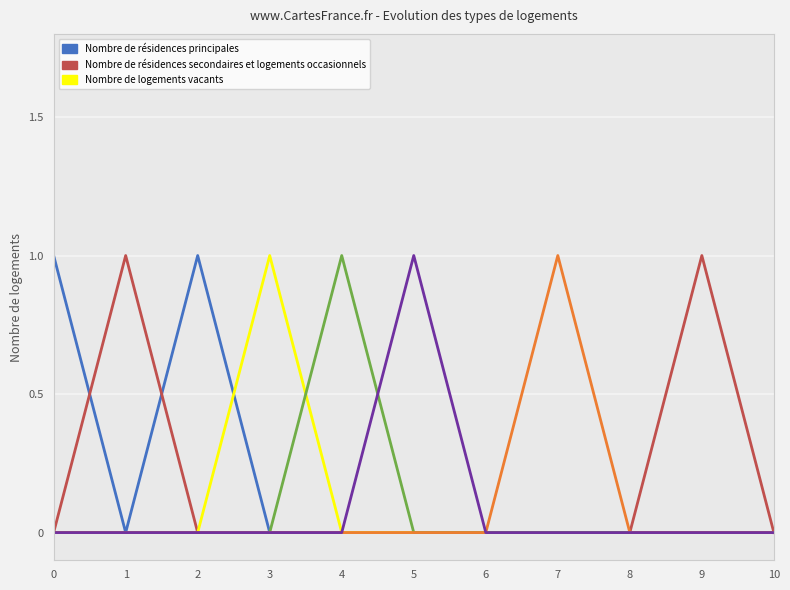

Is it true that col_17 equals 0 at 8?

True